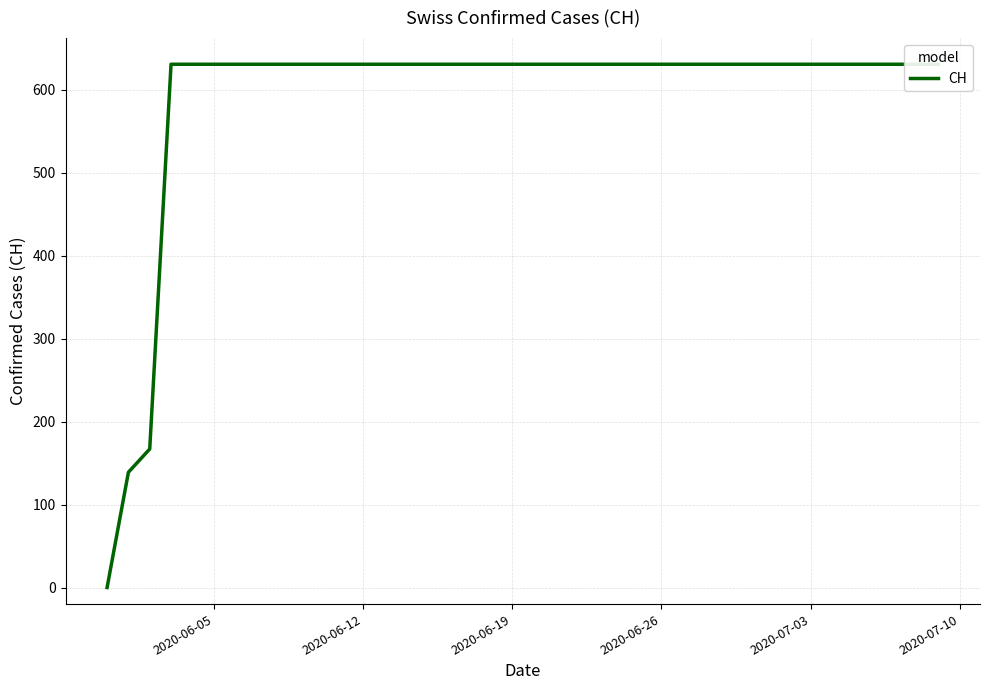

How many categories are shown in the chart?

40